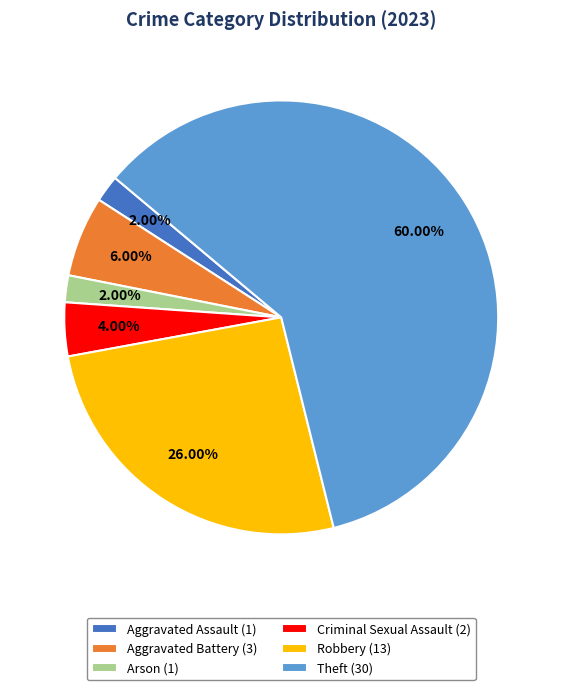

What is the largest slice in the pie chart?

Theft